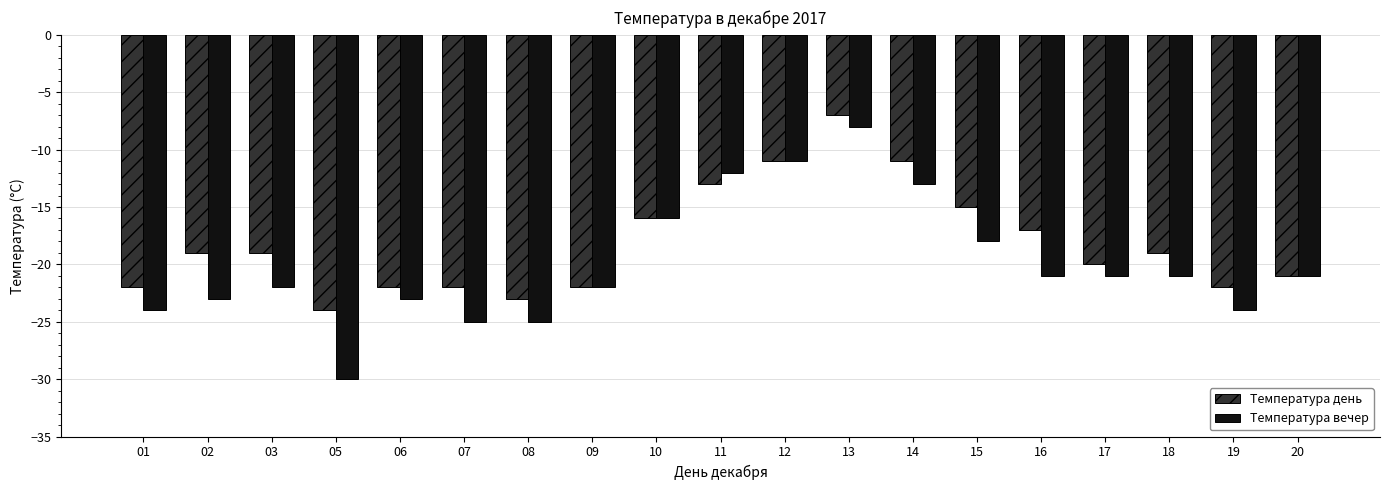

Reading right to left, what are all the values shown in this chart?

Температура день: -21	-22	-19	-20	-17	-15	-11	-7	-11	-13	-16	-22	-23	-22	-22	-24	-19	-19	-22
Температура вечер: -21	-24	-21	-21	-21	-18	-13	-8	-11	-12	-16	-22	-25	-25	-23	-30	-22	-23	-24